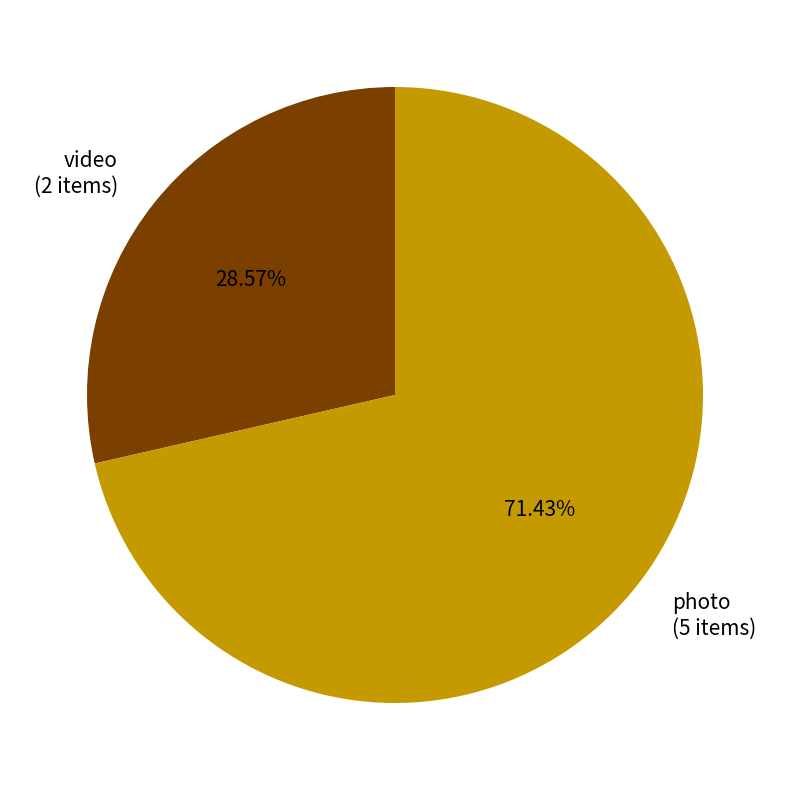

Between photo (5 items) and video (2 items), which is larger?

photo (5 items)